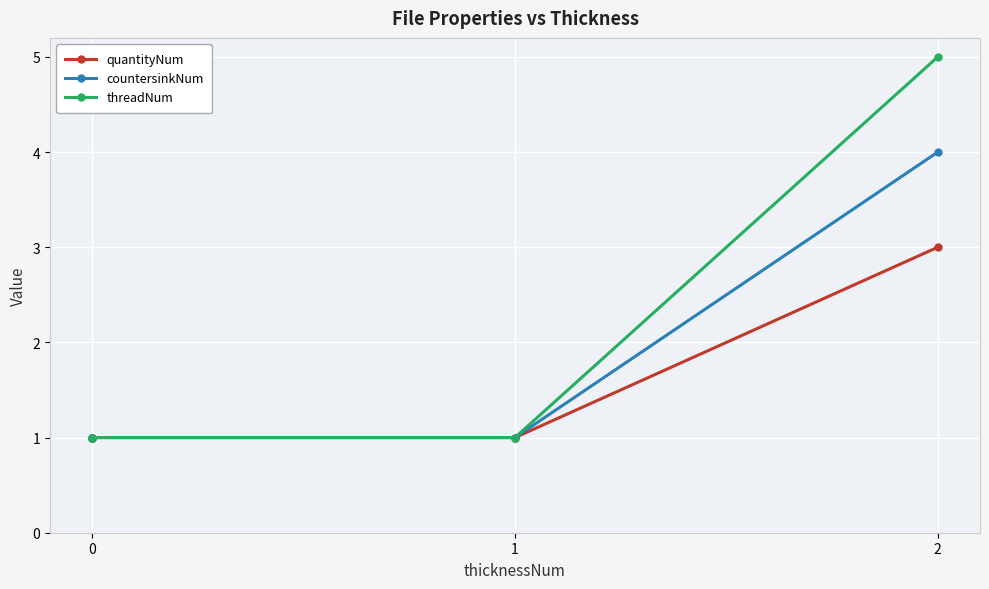

What is the difference between the highest and lowest values at 2?

2